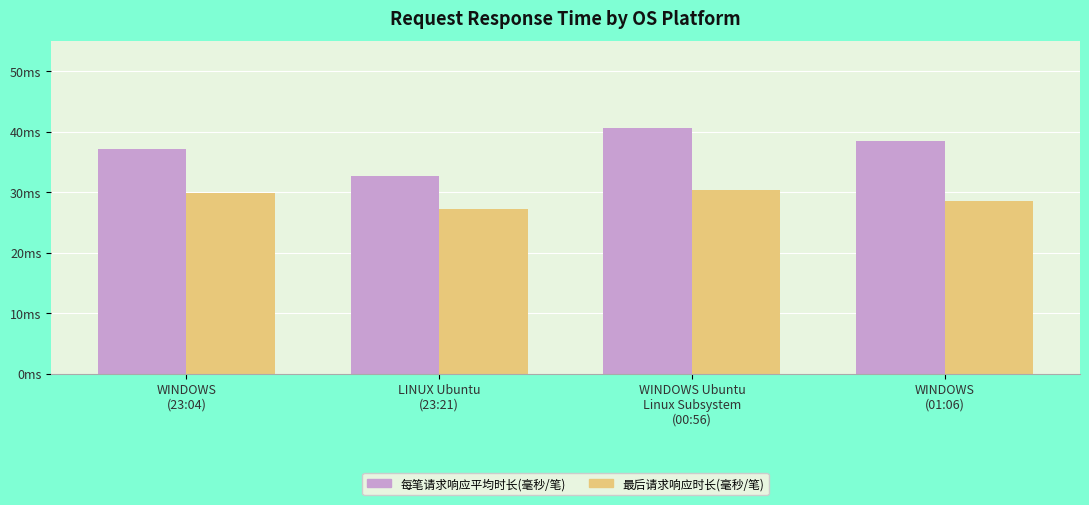

Are the bars grouped side by side (vs. stacked)?

Yes